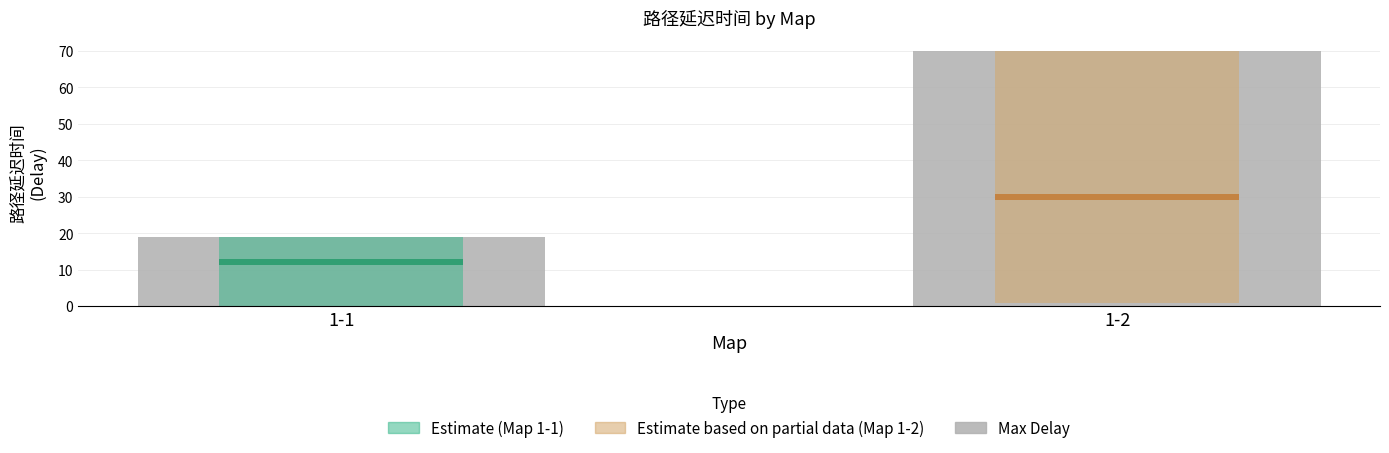

How many values are between 19 and 70?

2